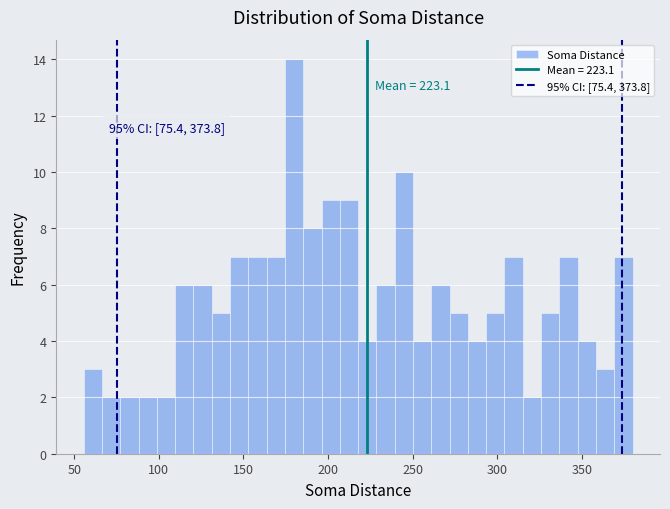

Read against the x-axis, roughly where is the centre of the tallest bar?

180